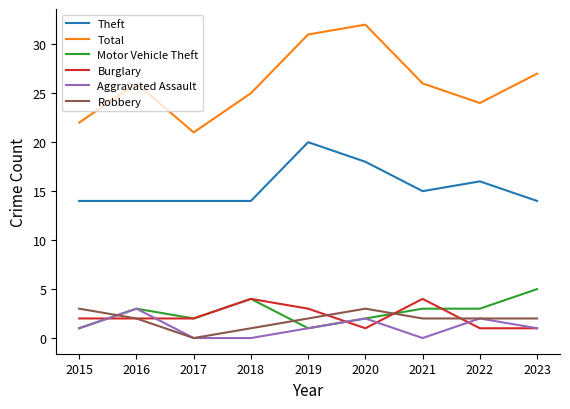

The value of Motor Vehicle Theft at 2018 is 4. True or false?

True